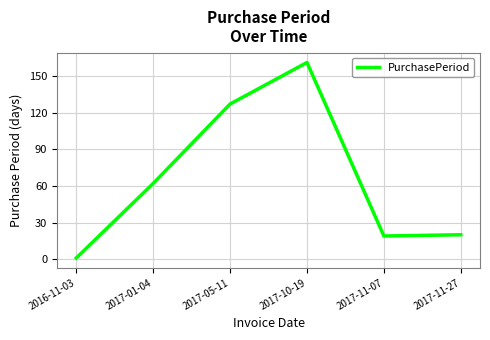

What is the sum of all values?

390